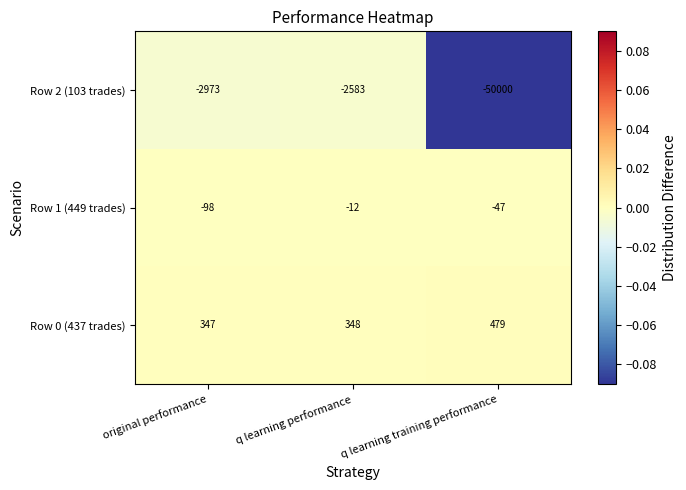

Reading left to right, what are all the values shown in this chart?

Row 2 (103 trades): original performance=-2973	q learning performance=-2583	q learning training performance=-50000
Row 1 (449 trades): original performance=-98	q learning performance=-12	q learning training performance=-47
Row 0 (437 trades): original performance=347	q learning performance=348	q learning training performance=479